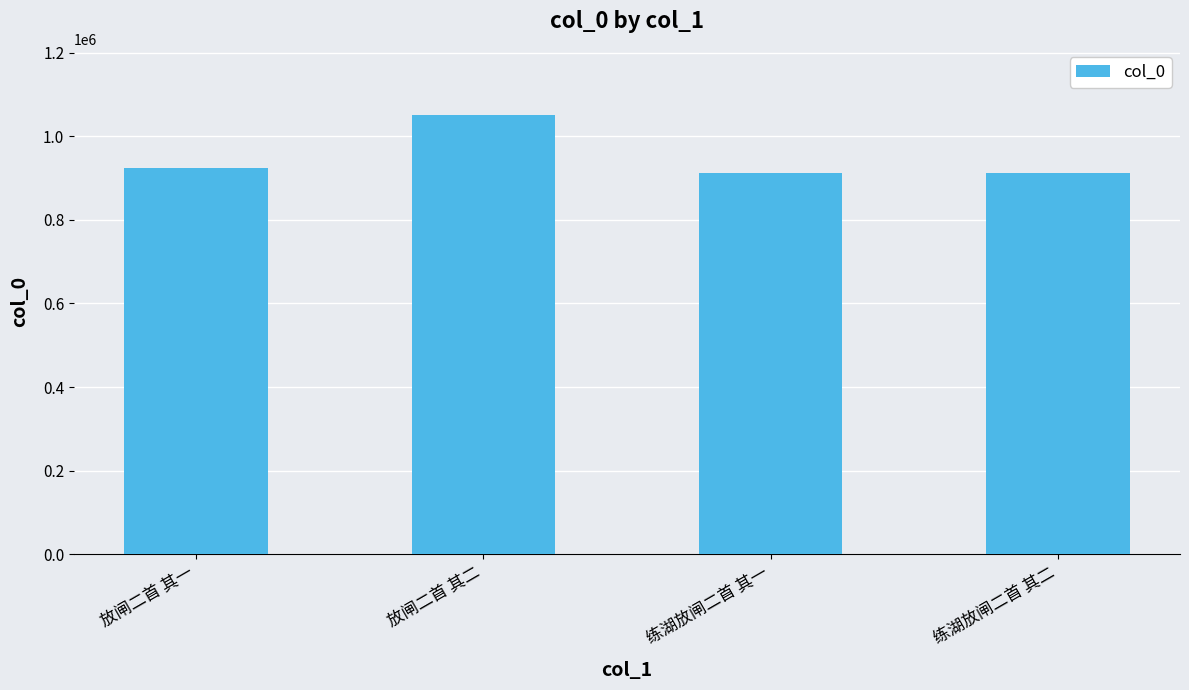

How many series are shown in this chart?

1